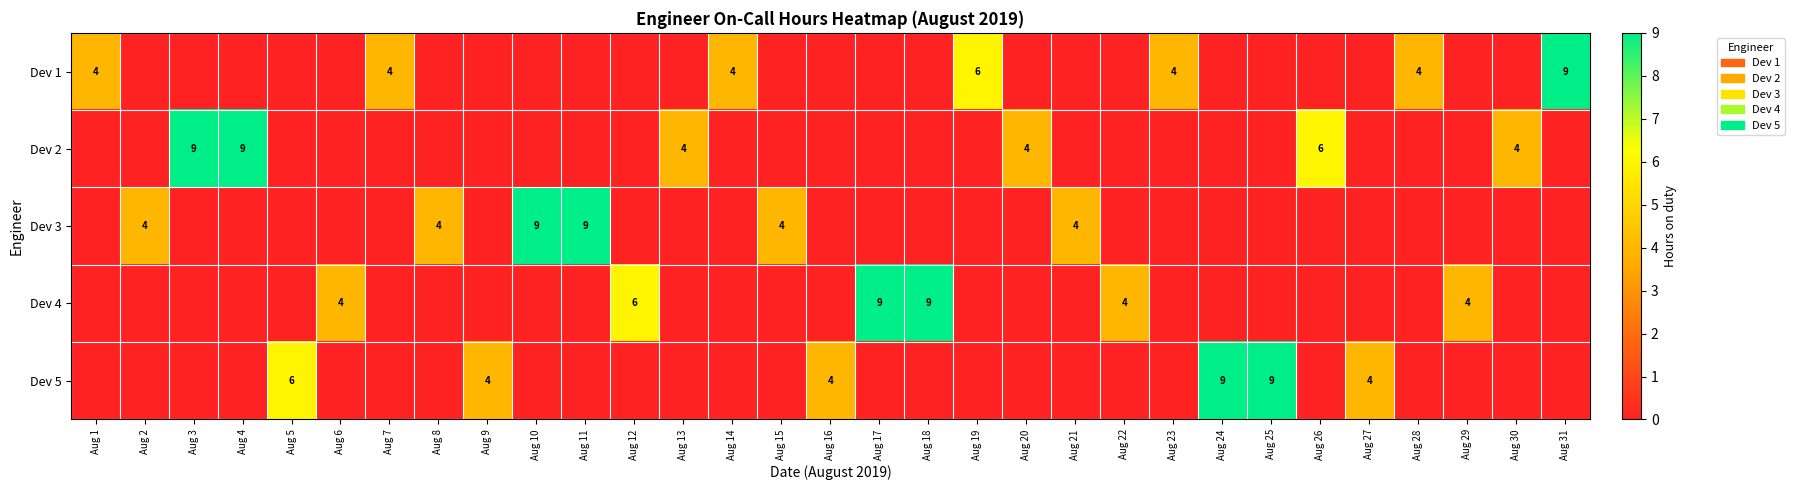

True or false: Dev 4 has a value of 4 at Aug 22.

True